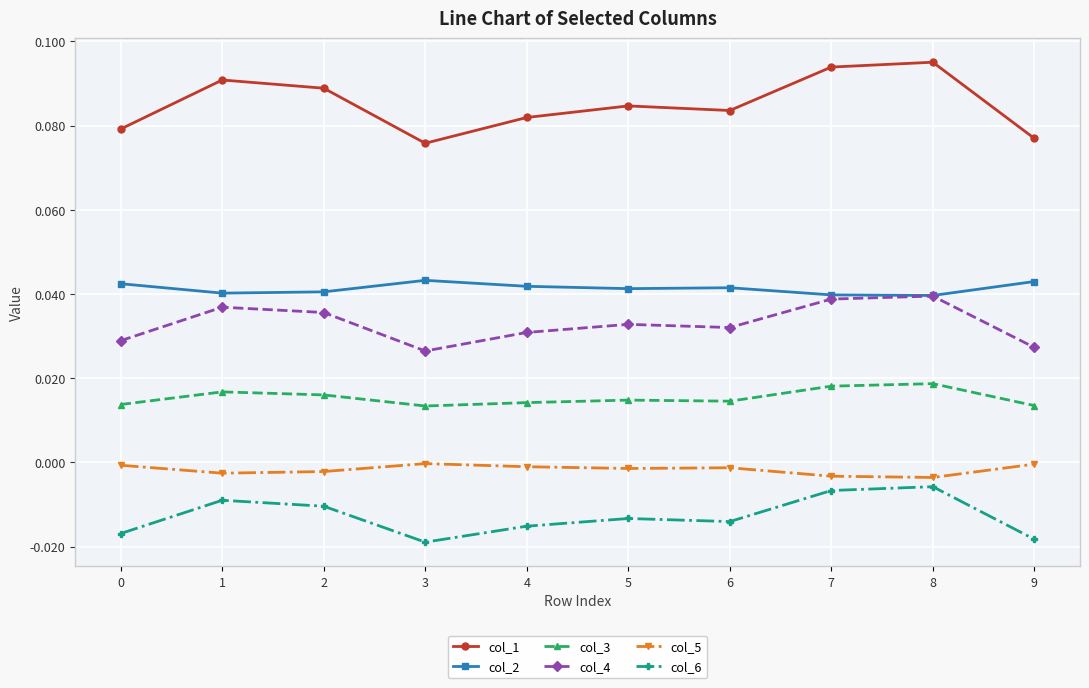

True or false: col_2 and col_1 intersect in this chart.

False